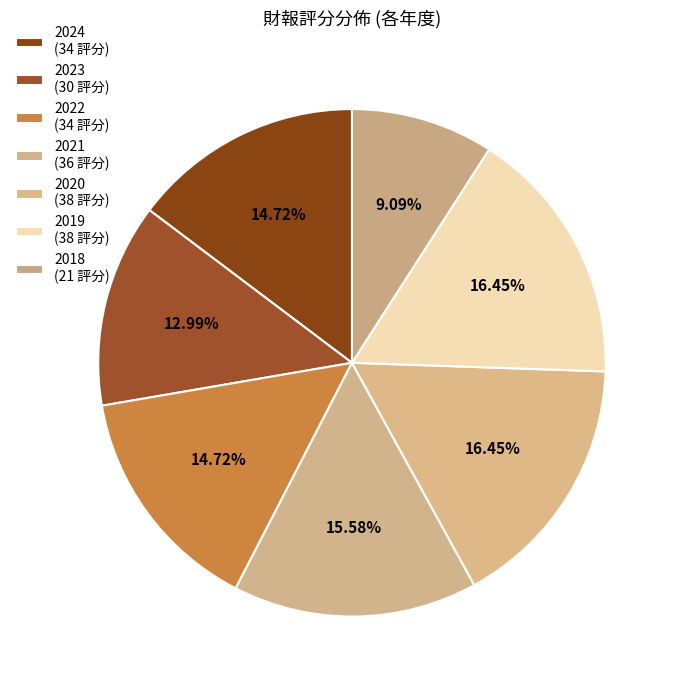

The 2018 slice represents 9% of the pie. True or false?

True